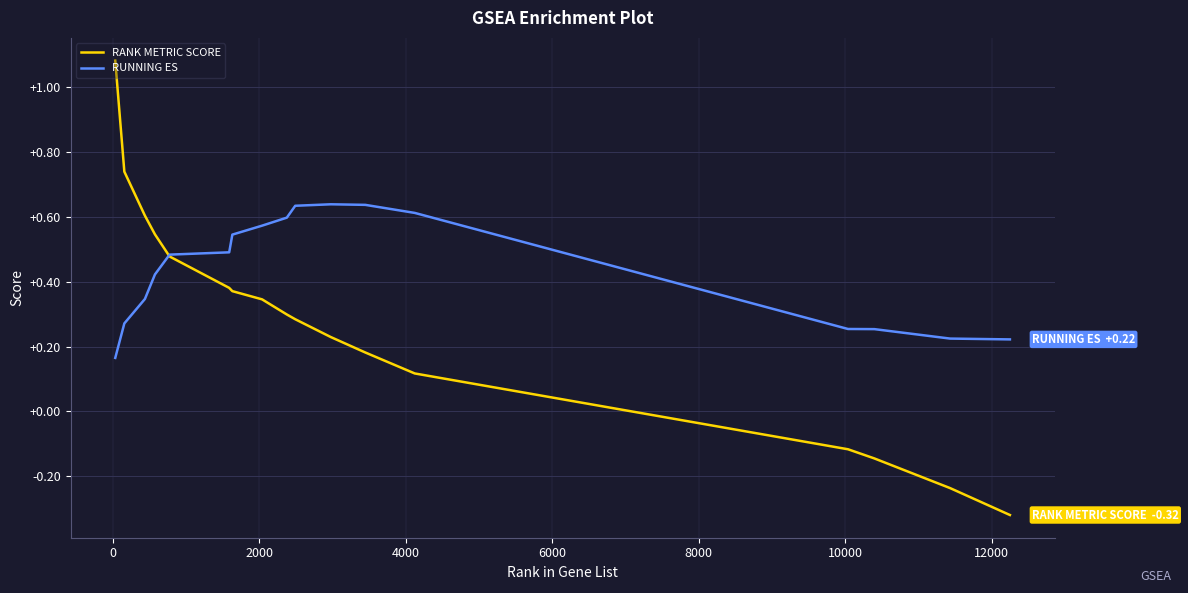

How many series are shown in this chart?

2